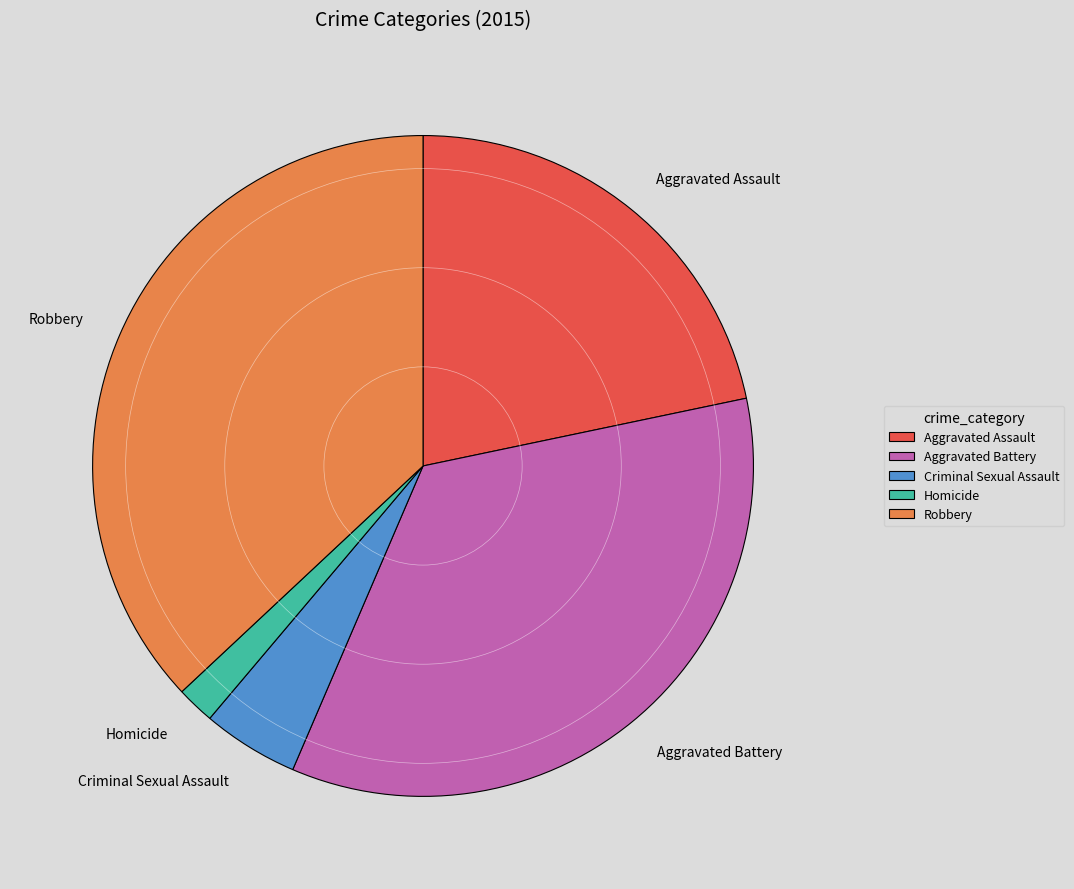

Does Robbery account for over 50% of the chart?

No